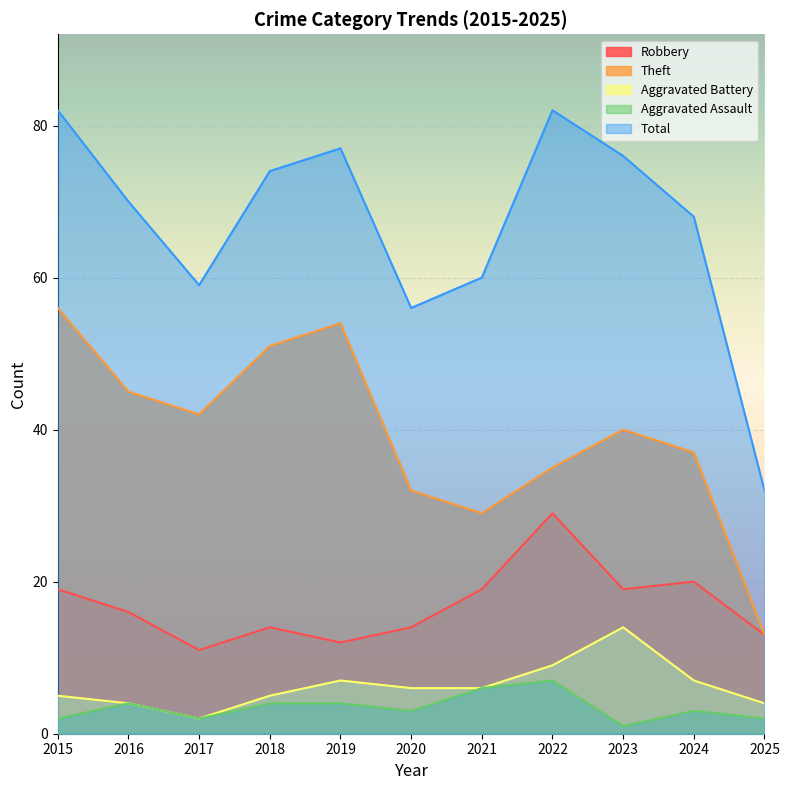

Which series has the largest total across all categories?

Total